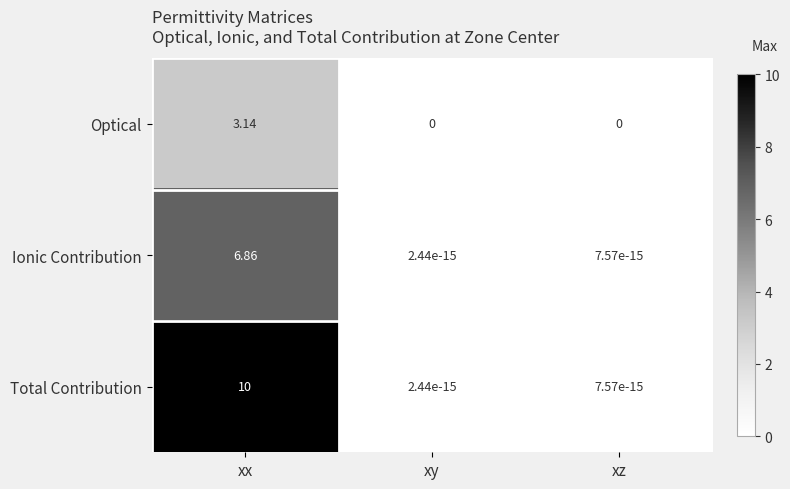

Which series has the largest total across all categories?

Total Contribution